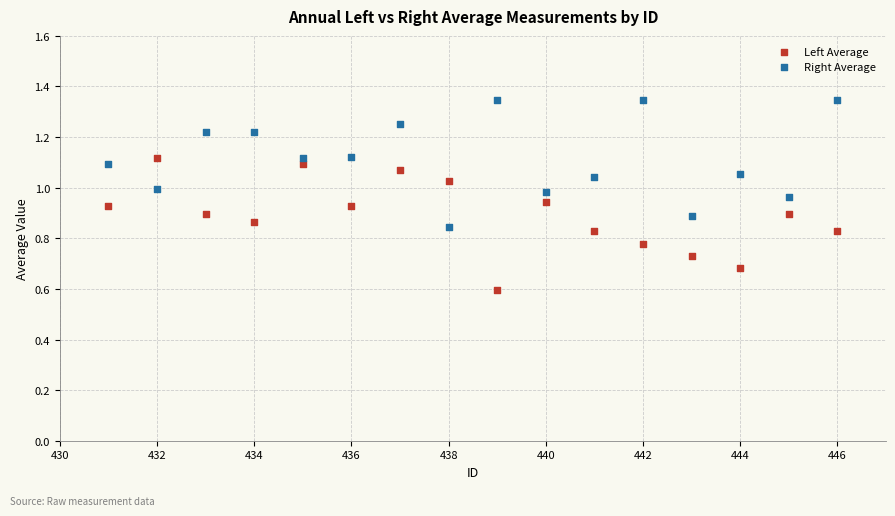

What is the X range (max minus min) for the scatter plot?

15.0